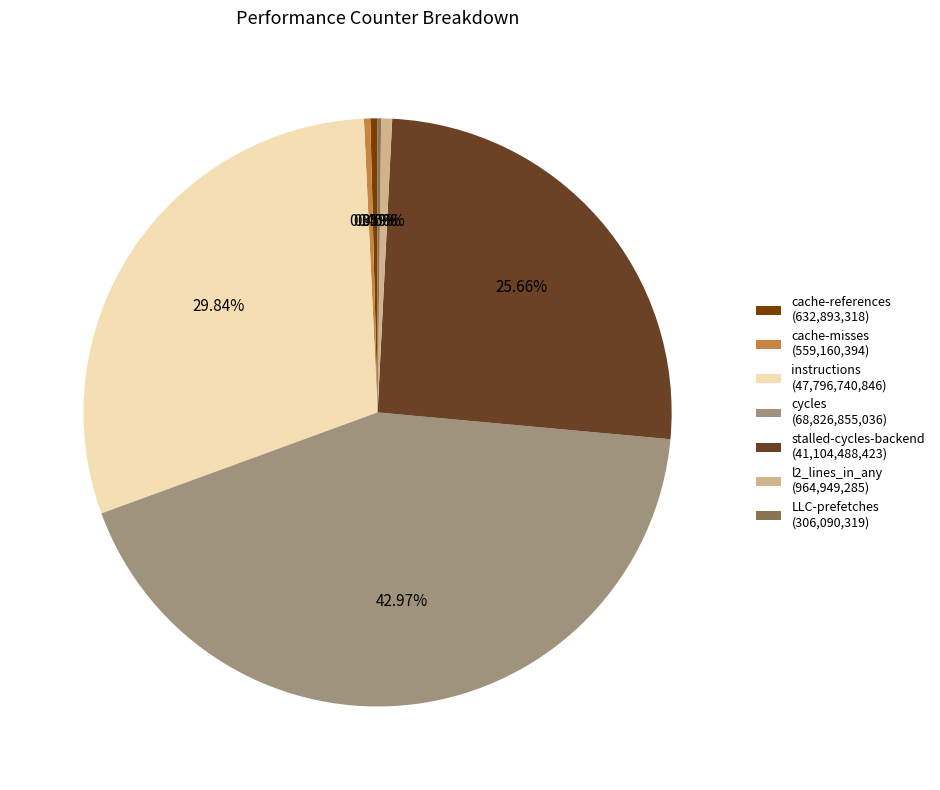

The cache-misses slice represents 0% of the pie. True or false?

True